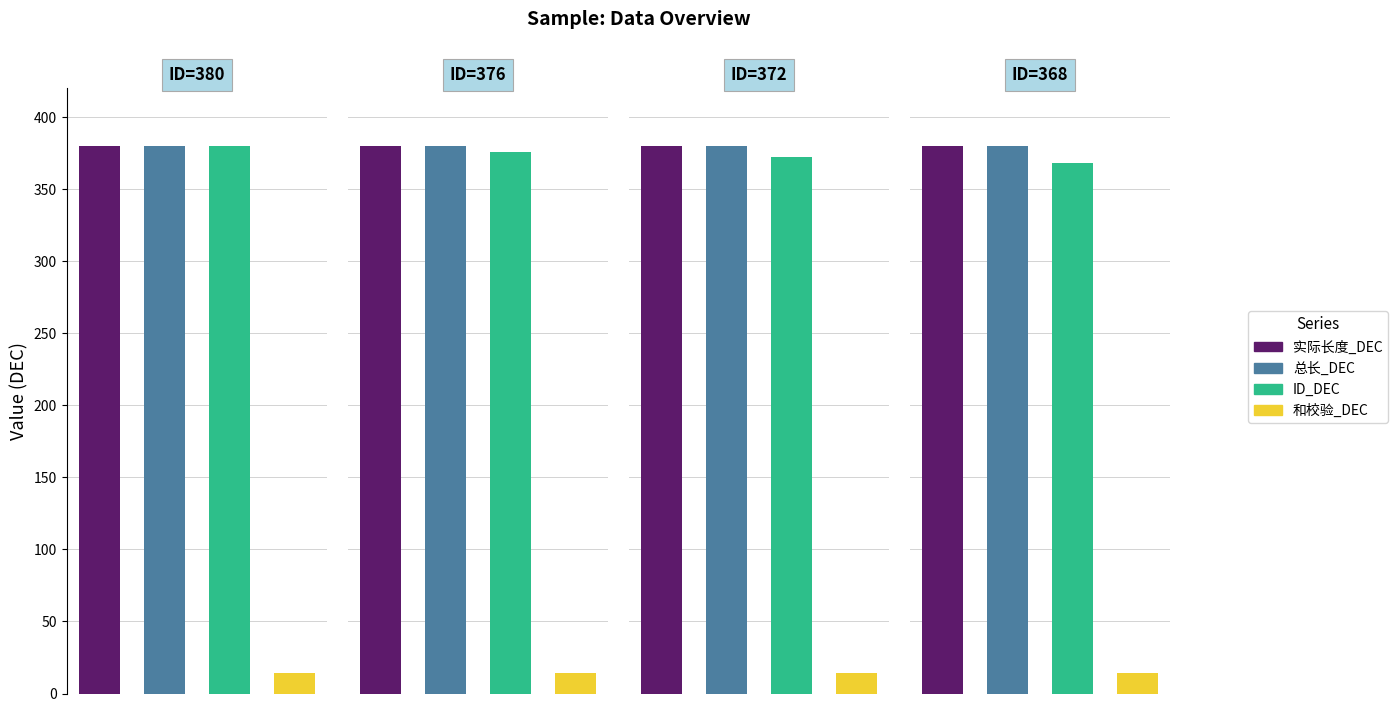

What is the lowest value of the 总长_DEC series?

380